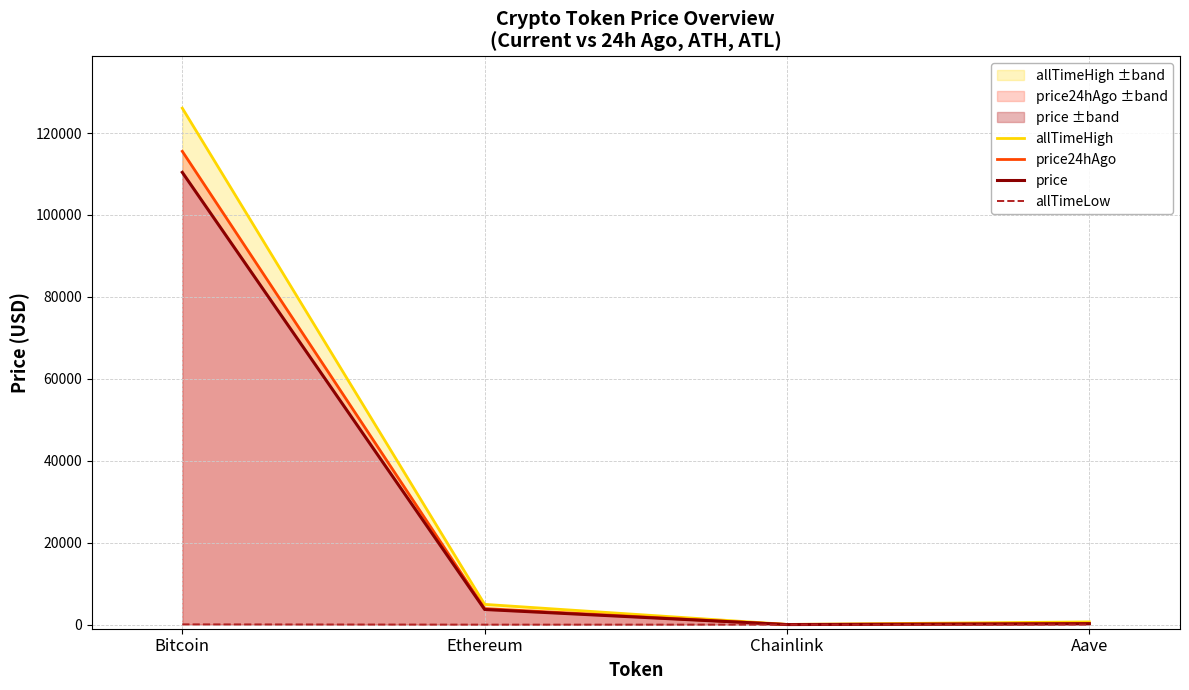

List the labels in order of allTimeHigh value, largest first.

Bitcoin, Ethereum, Aave, Chainlink